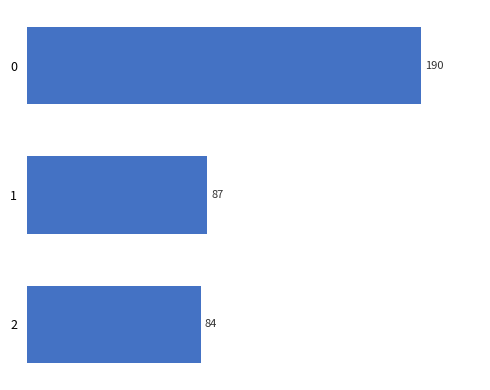

Count the number of categories in the chart.

3